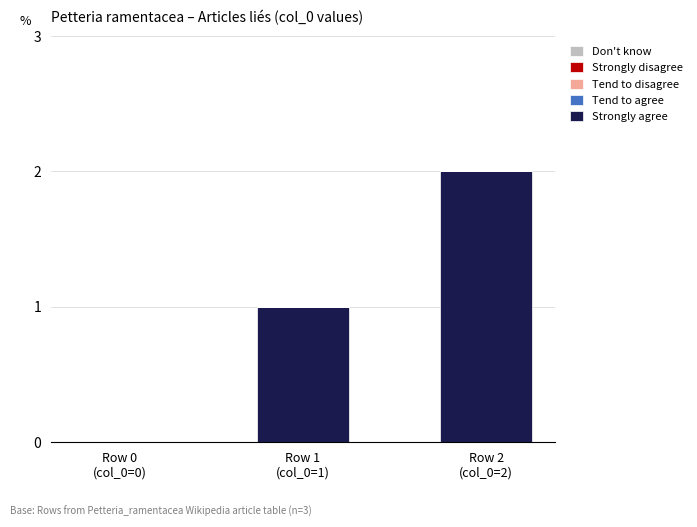

What is the sum of all values?

3